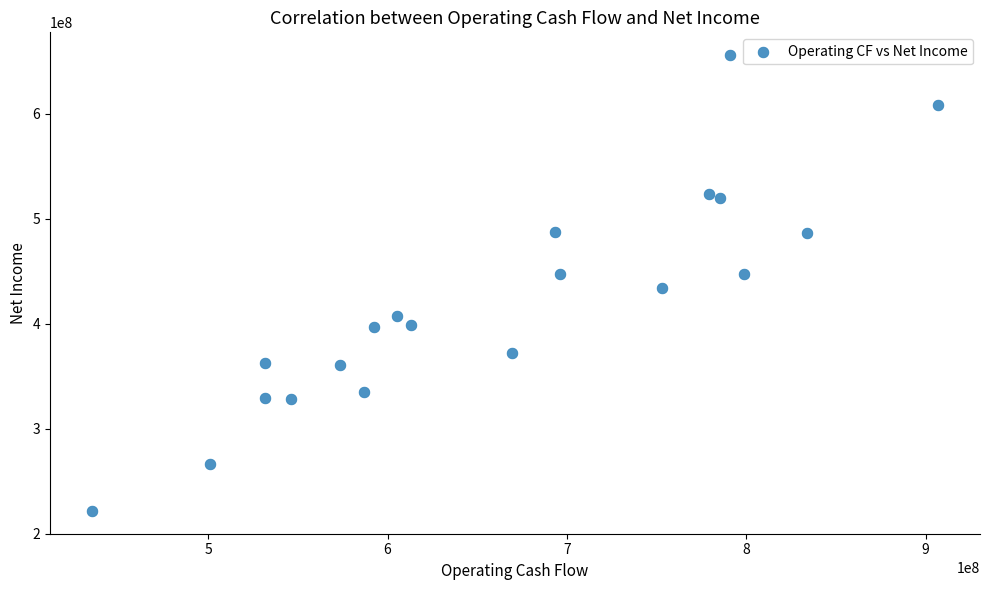

What is the range of X values (max minus min)?

471261000